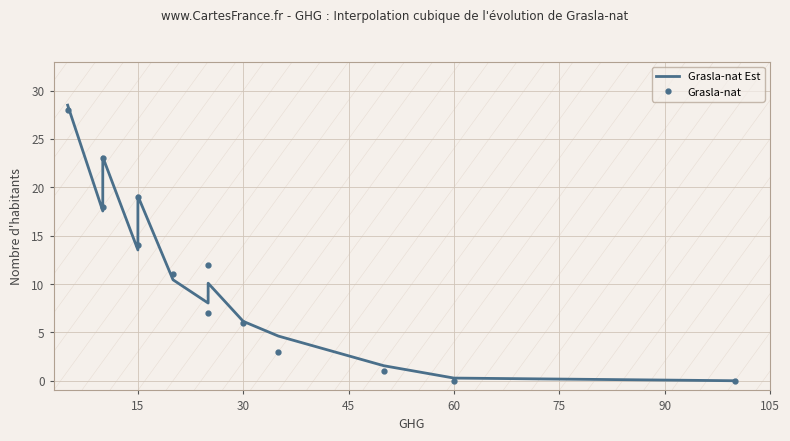

Which series has the largest total across all categories?

Grasla-nat Est